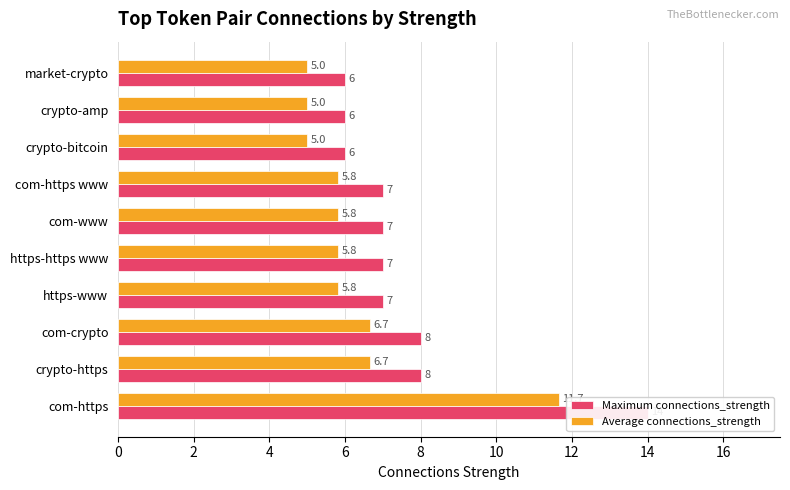

What is the value of the Average connections_strength bar at the 4th from the left?

5.8